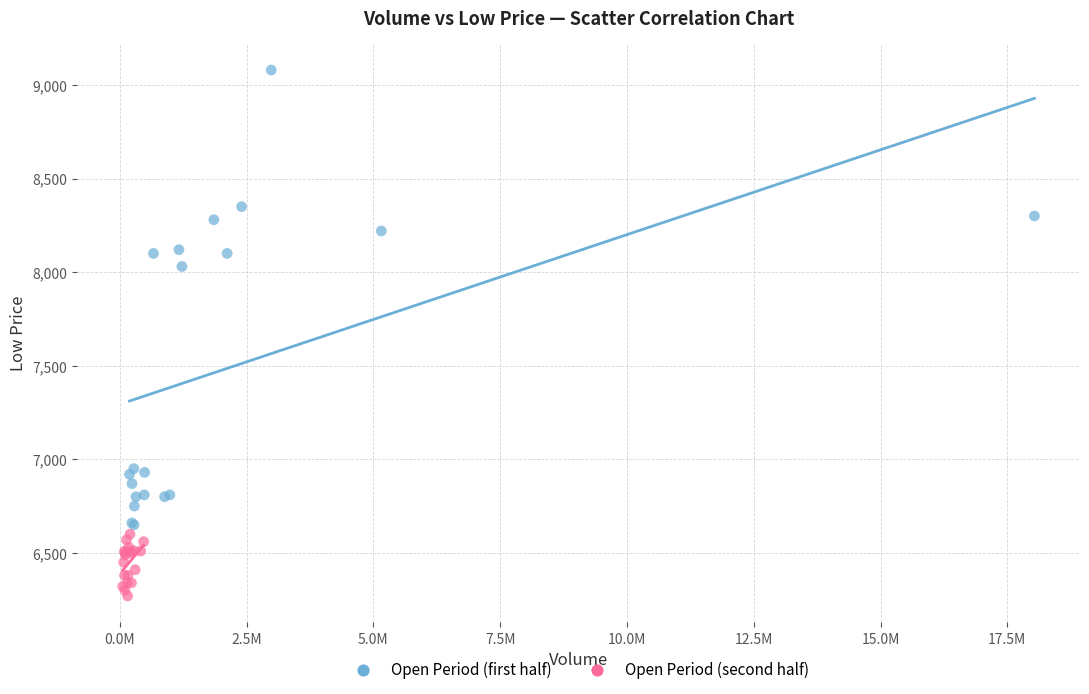

Which series contains the highest Y value?

Open Period (first half)